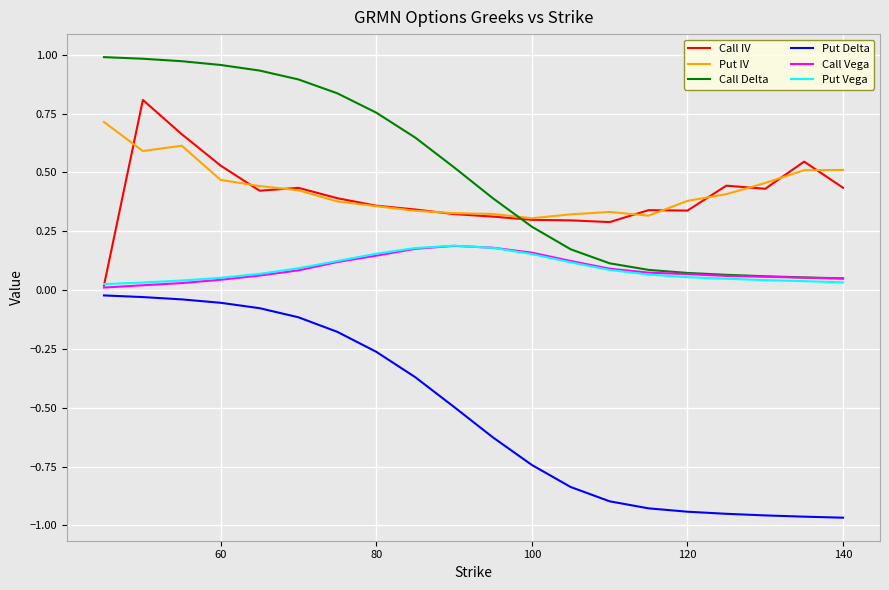

True or false: Put IV and Put Vega intersect in this chart.

False